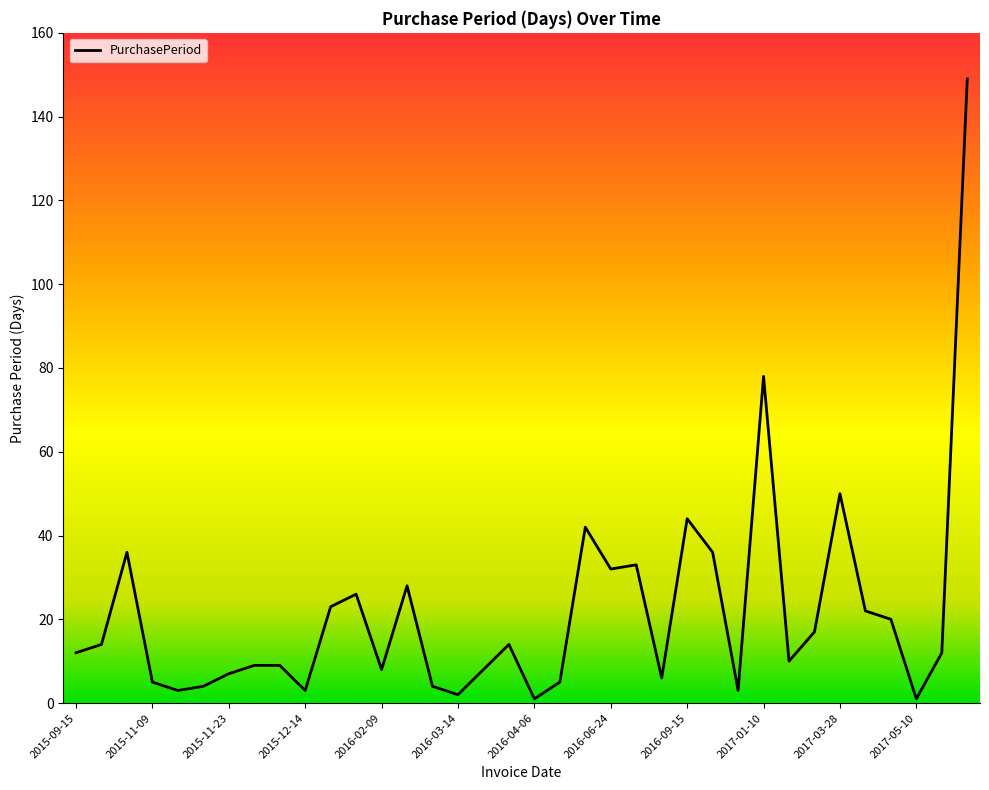

What is the maximum value shown in the chart?

149